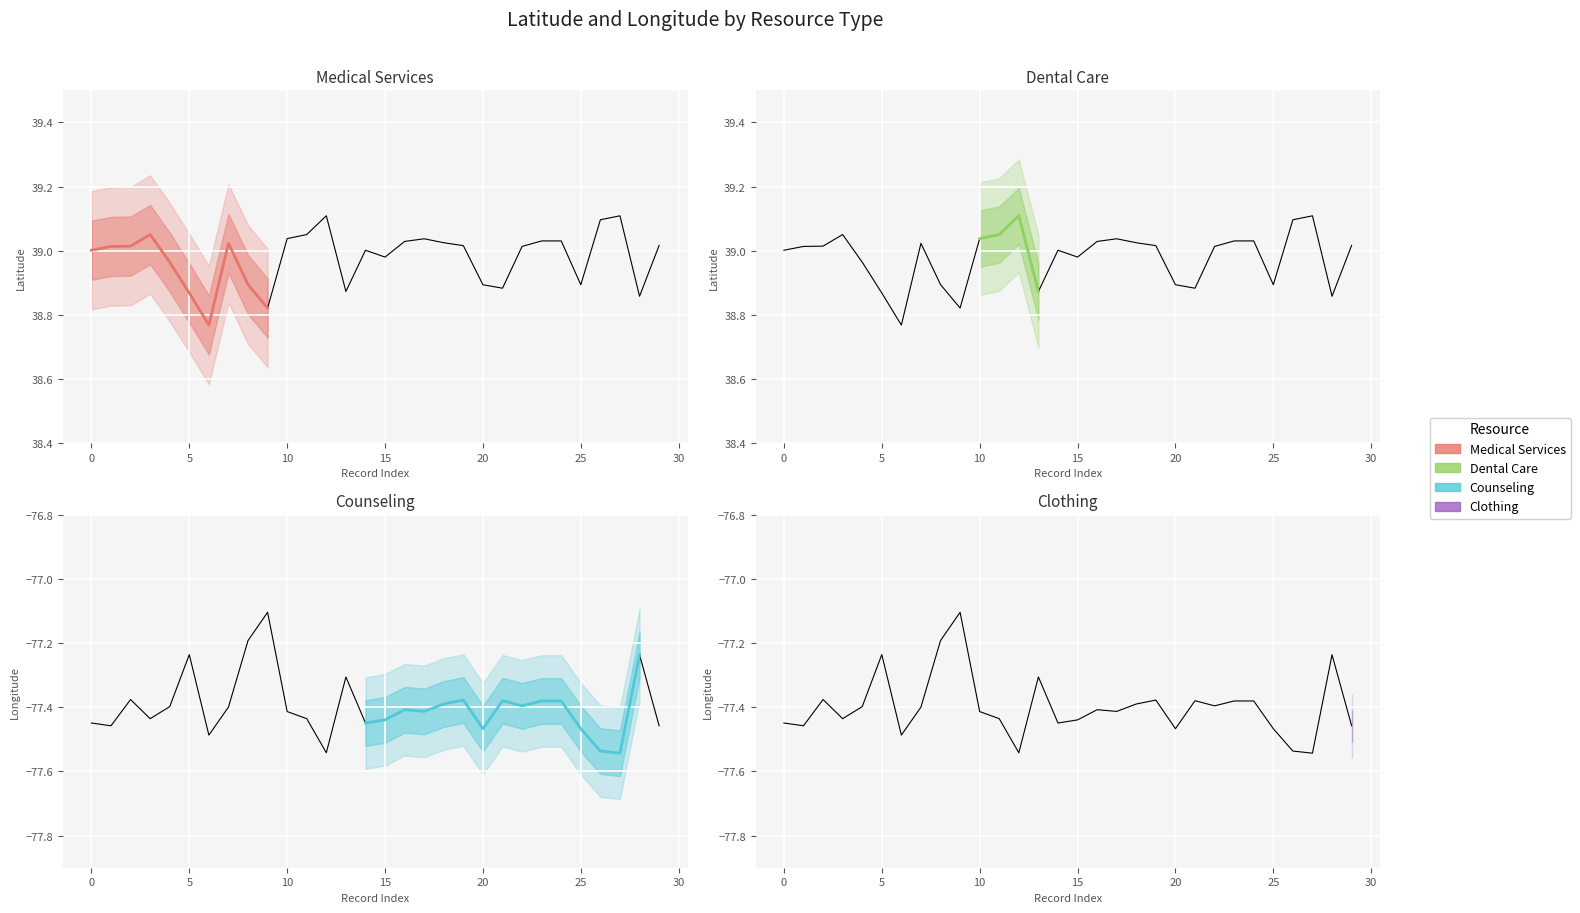

Which series has the widest spread of values?

Longitude